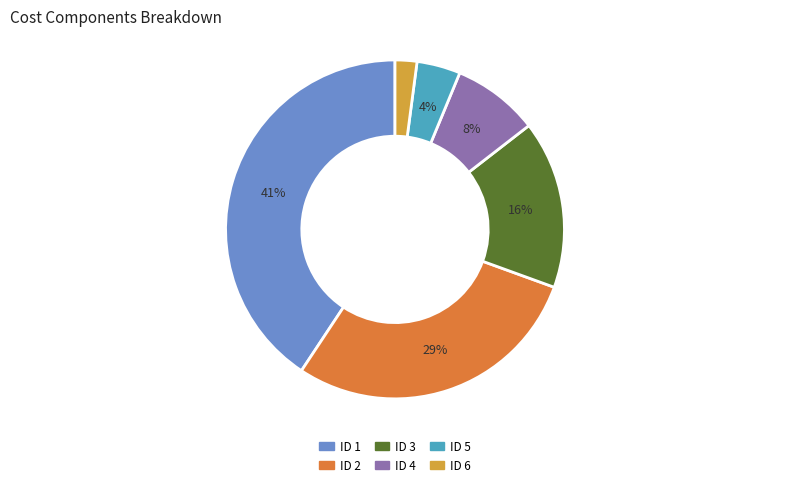

How many segments does this pie chart have?

6